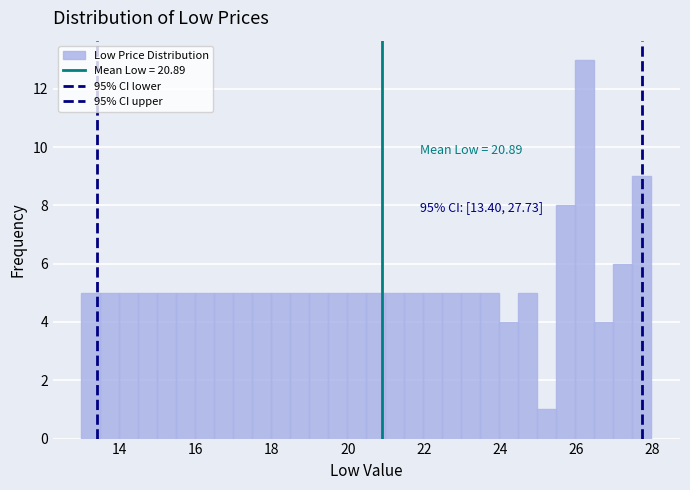

Around what value on the x-axis is the tallest bar? Give the approximate position of its centre, as read against the axis.

26.2